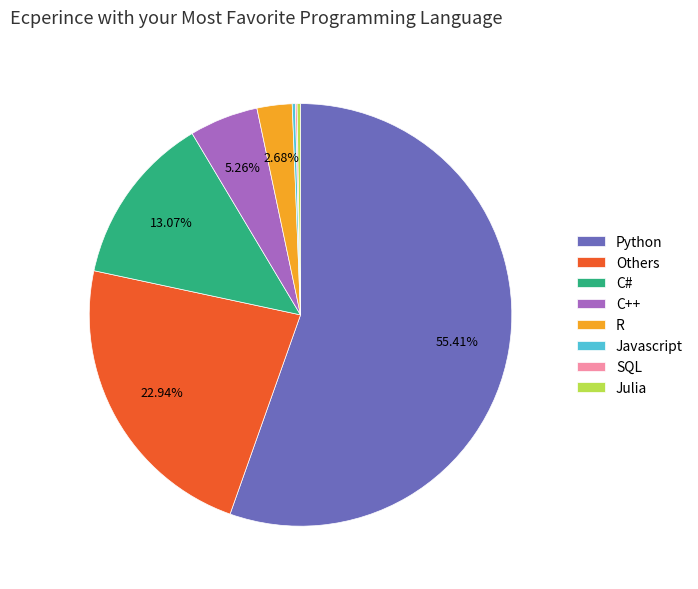

What is the largest slice in the pie chart?

Python